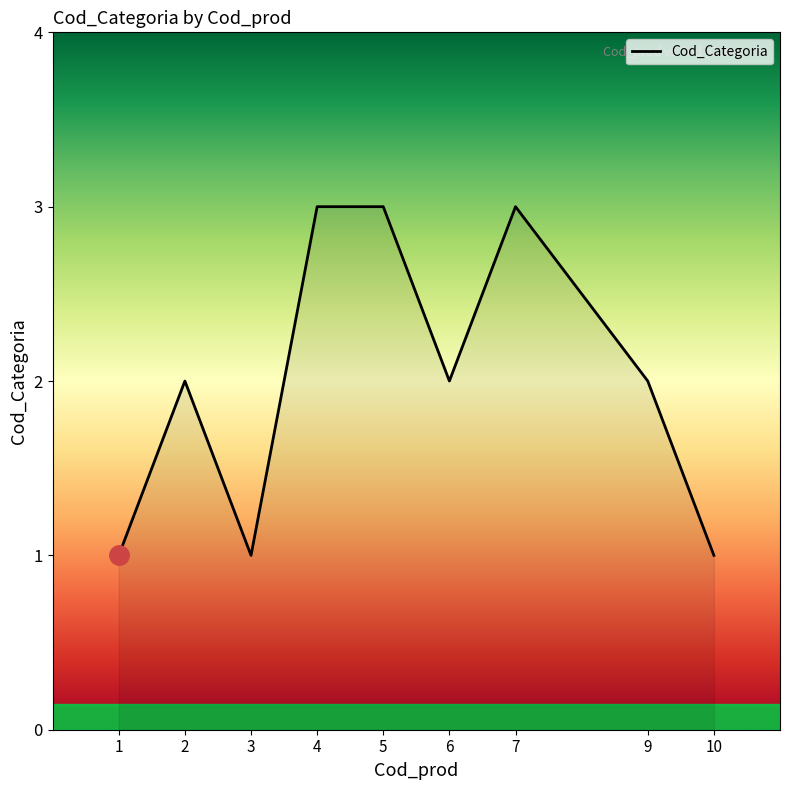

Reading left to right, list all the values displayed in this chart.

1=1	2=2	3=1	4=3	5=3	6=2	7=3	9=2	10=1